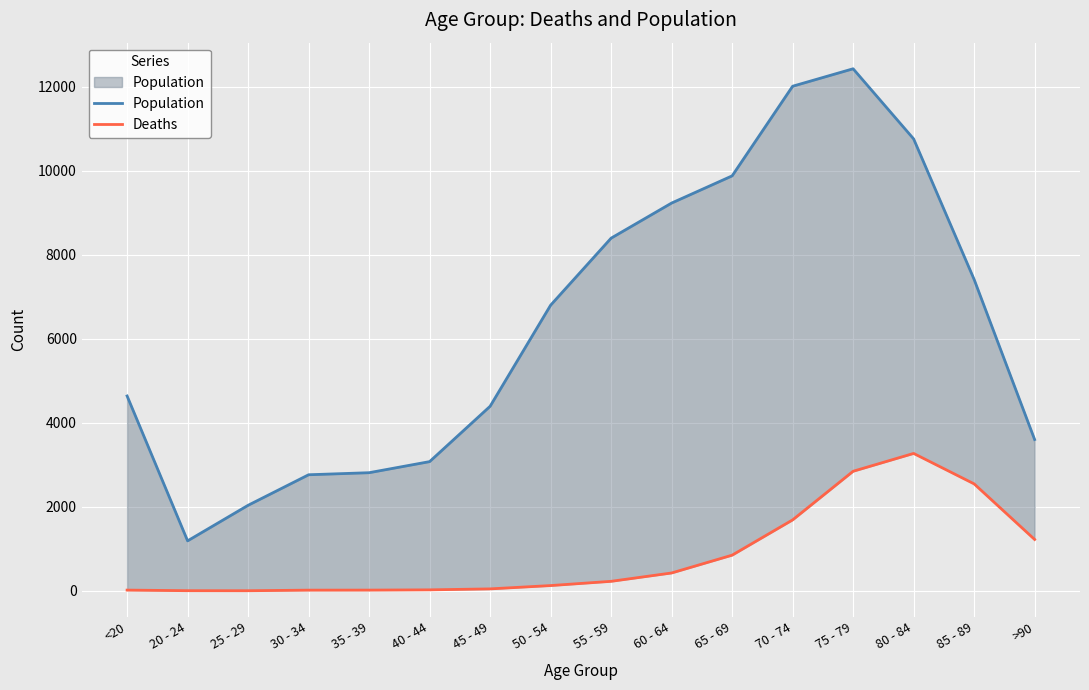

The Deaths series shows 2 at 25 - 29. True or false?

False